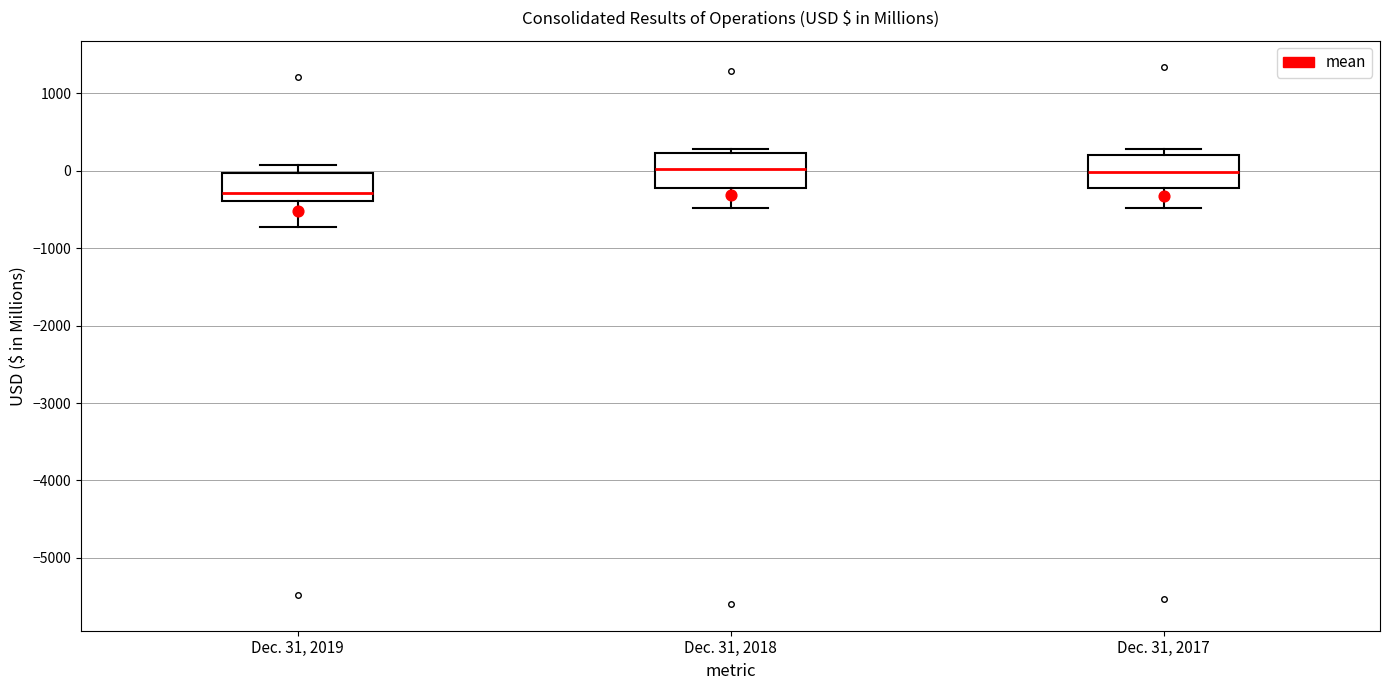

Where is the upper edge of the box for Dec. 31, 2019 on the y-axis? The values are not printed on the chart, so give them approximately, as read against the axis.

0